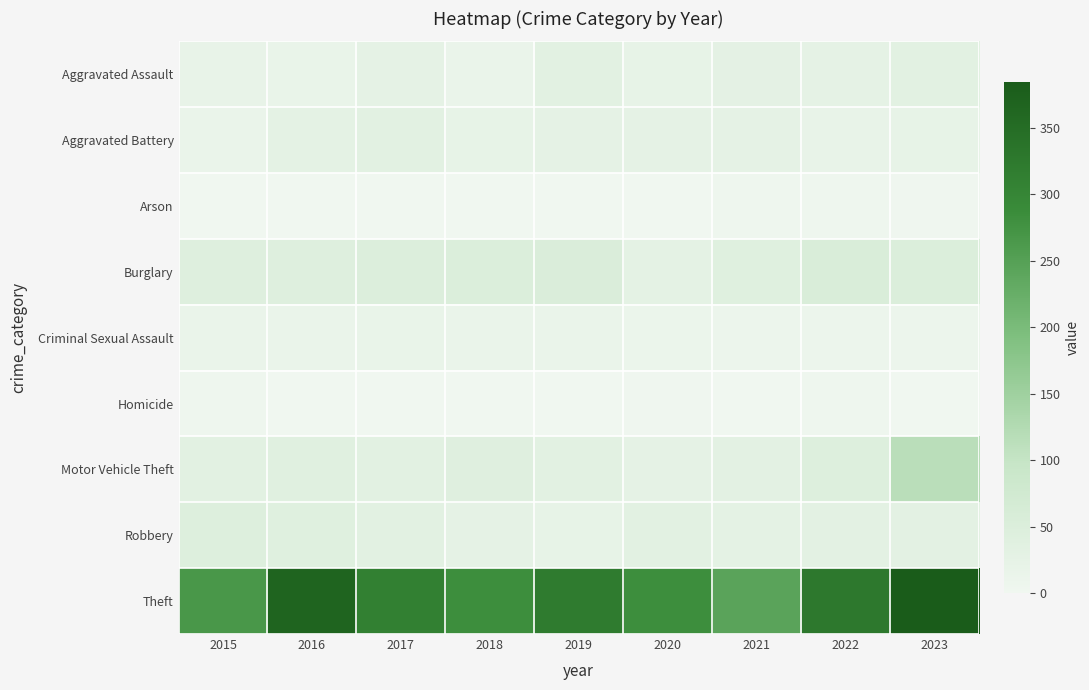

At how many categories does at least one series exceed 80?

9